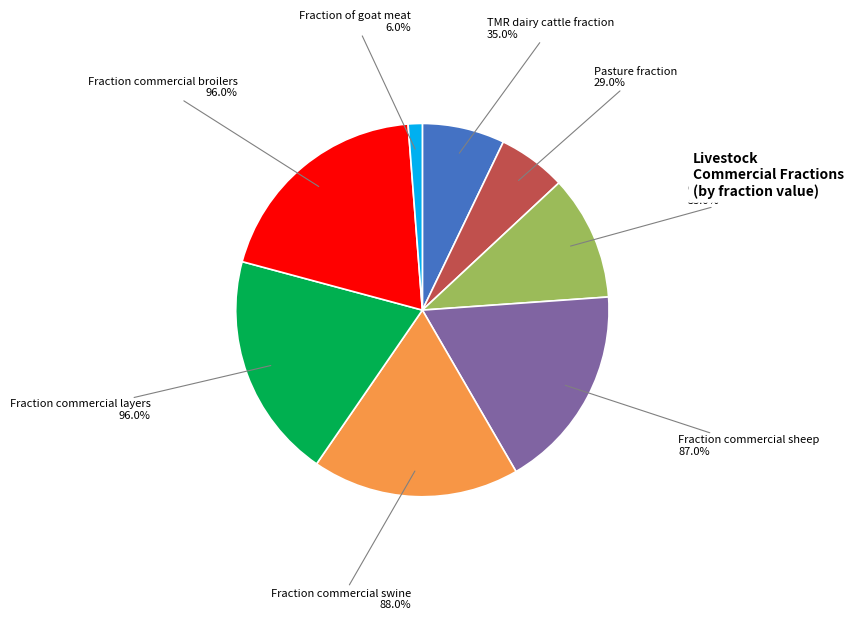

What is the smallest slice in the pie chart?

Fraction of goat meat